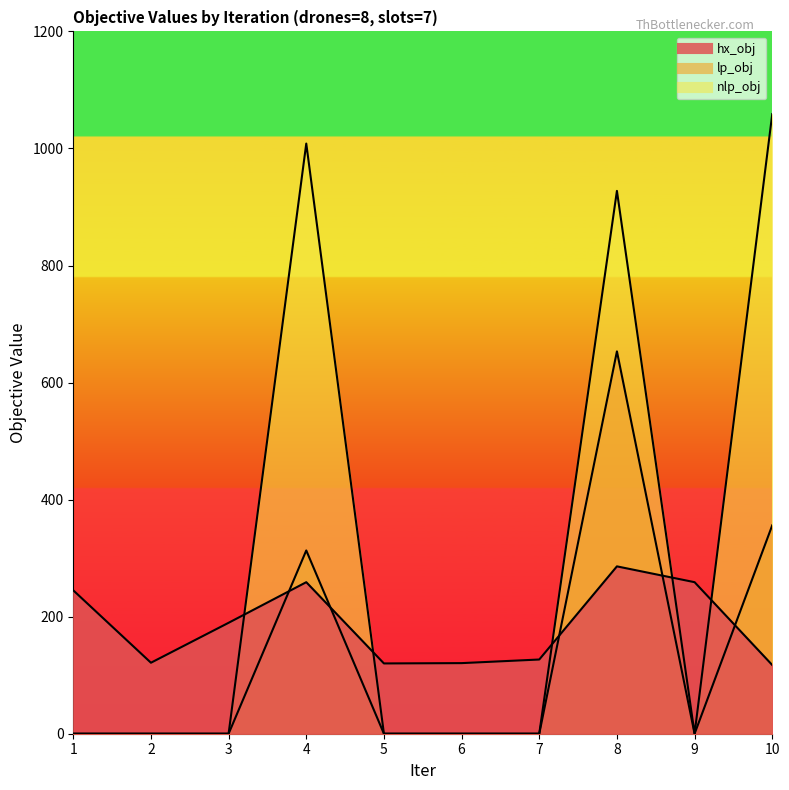

Where do hx_obj and nlp_obj first cross each other?

3 and 4